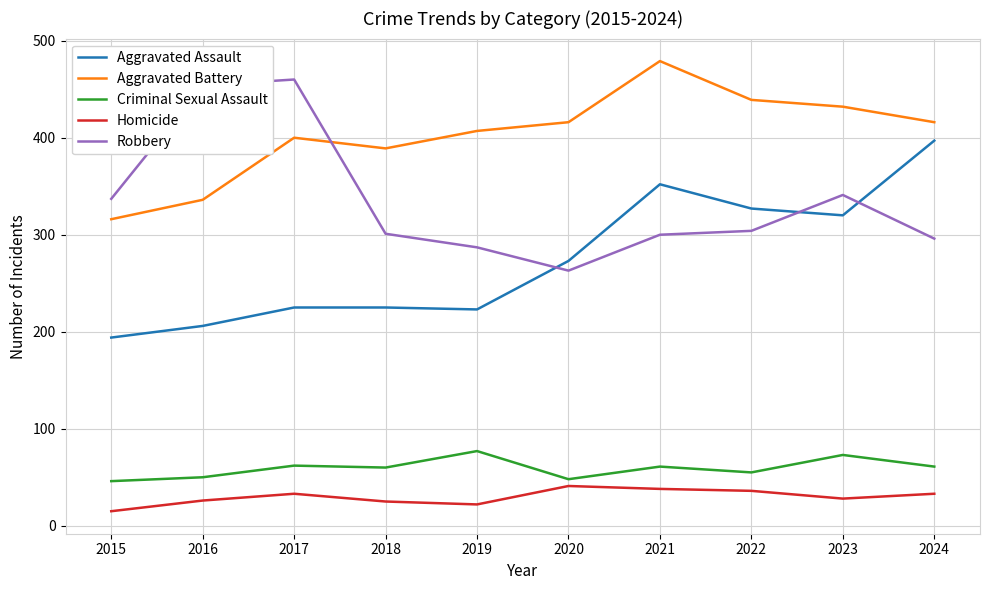

What is the minimum value for Aggravated Assault?

194